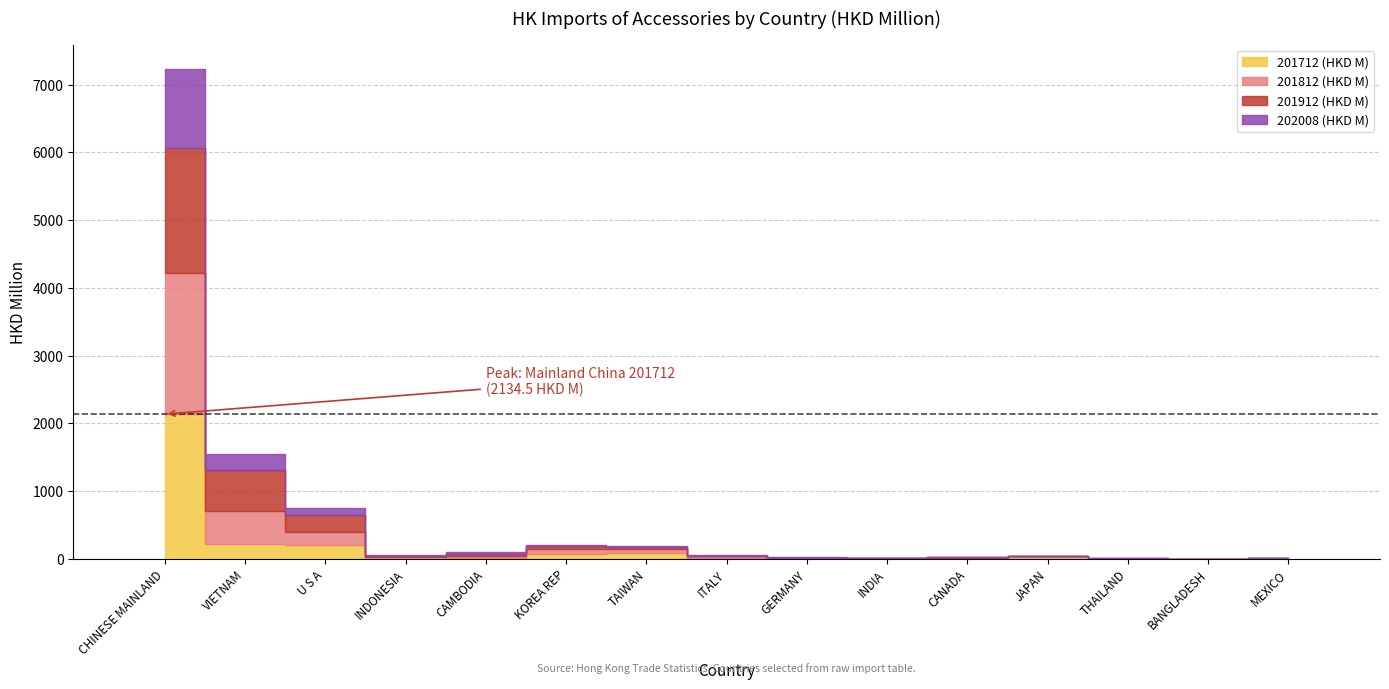

Is the value of 201912 (HKD M) at TAIWAN greater than the value of 201812 (HKD M) at CAMBODIA?

Yes